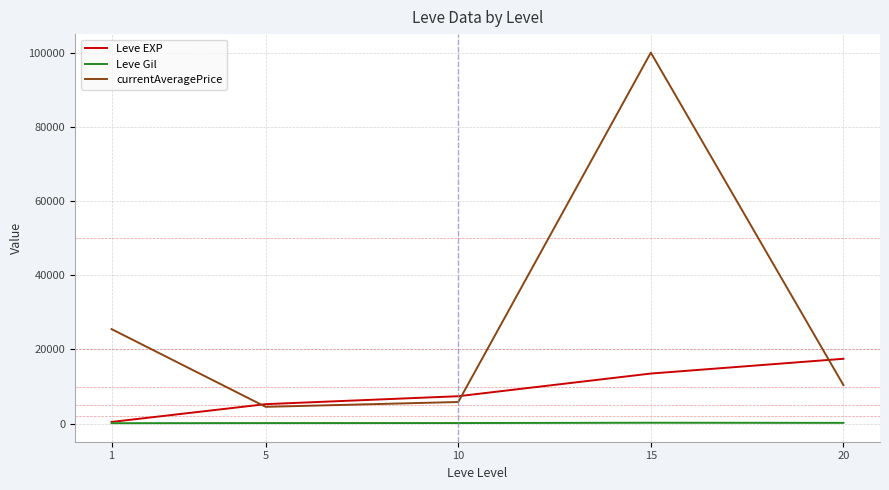

What is the difference between the maximum and minimum values in the currentAveragePrice series?

95464.7